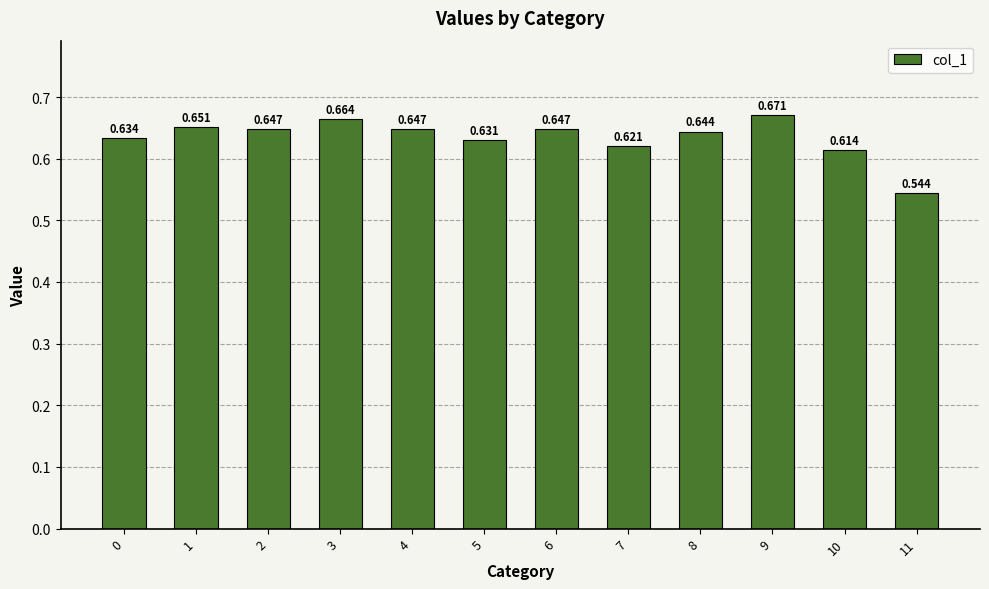

At which category does the chart reach its minimum across all series?

11